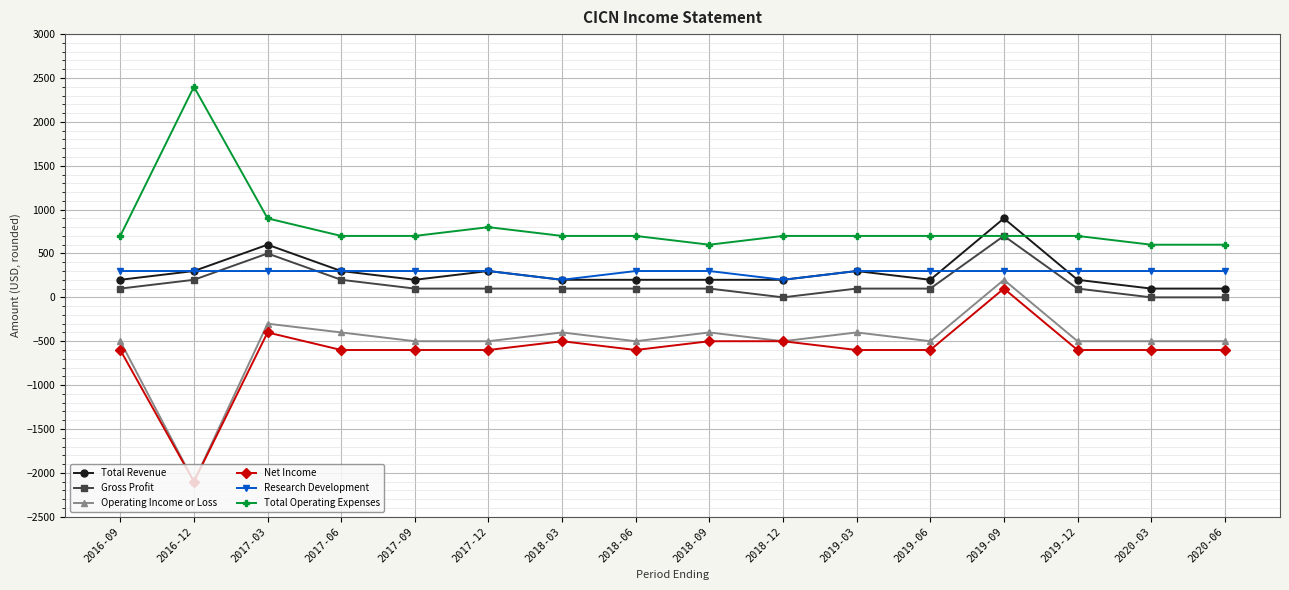

What is the label of the 8th point from the left?

2018-06